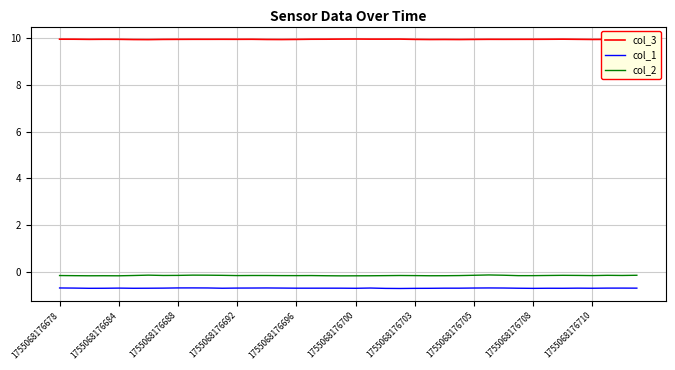

List the series in order of their peak value, lowest first.

col_1, col_2, col_3